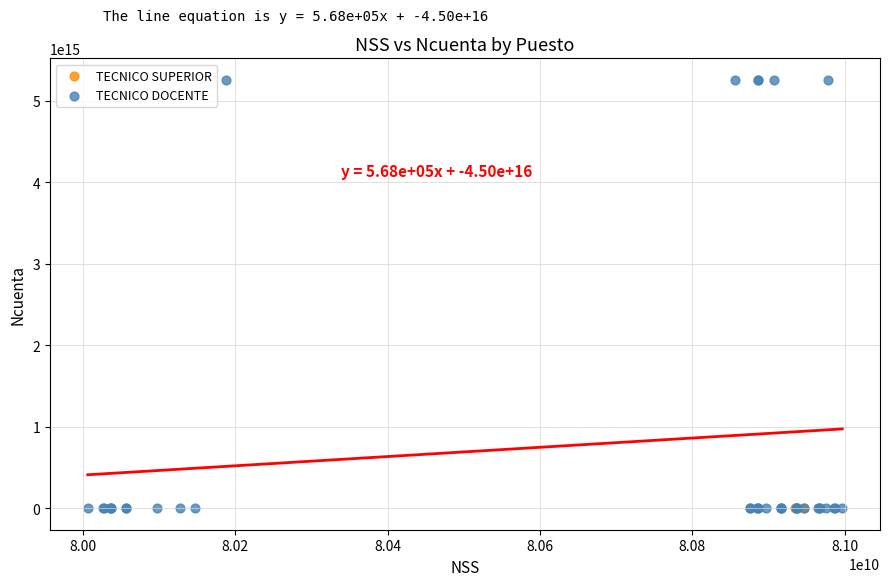

Which series has the largest Y range (max minus min)?

TECNICO DOCENTE